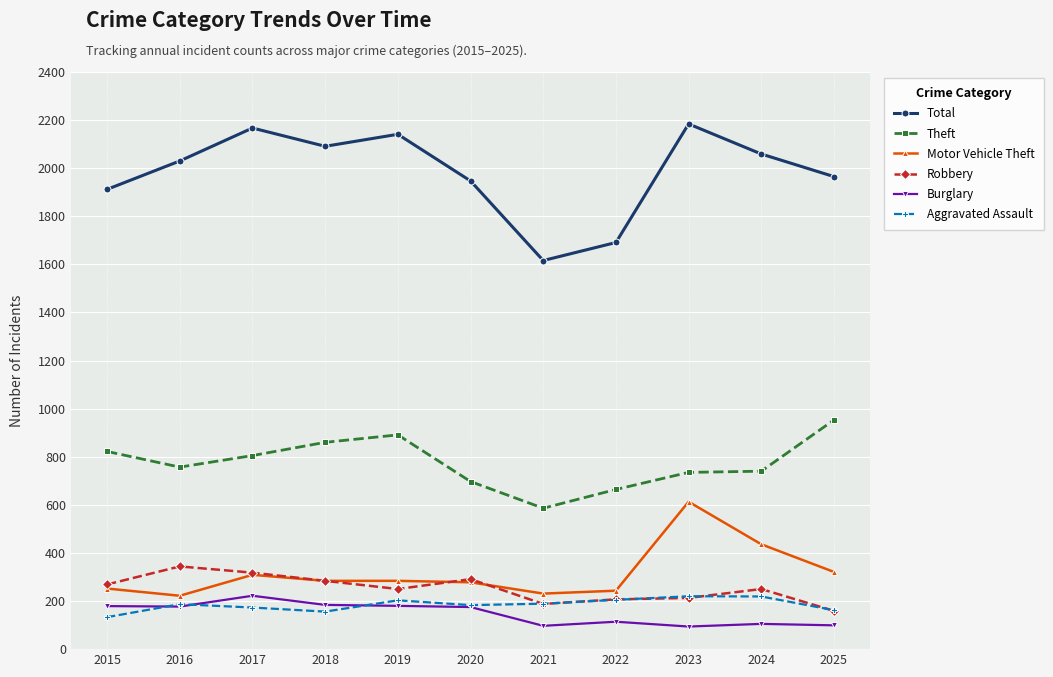

Is the value of Robbery at 2018 greater than the value of Total at 2019?

No